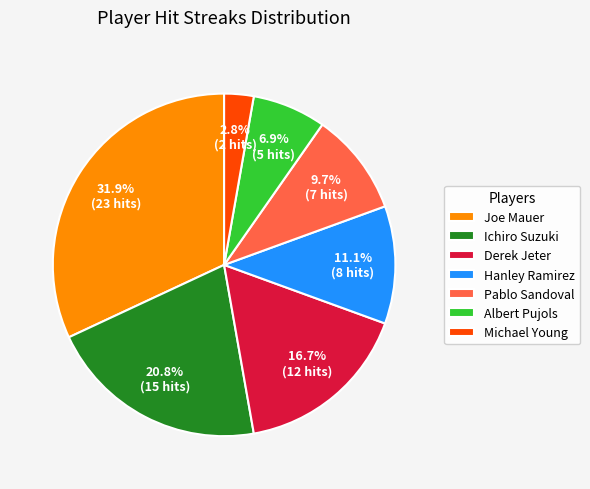

To the nearest percent, what is the difference between the largest and smallest slice percentages?

29%